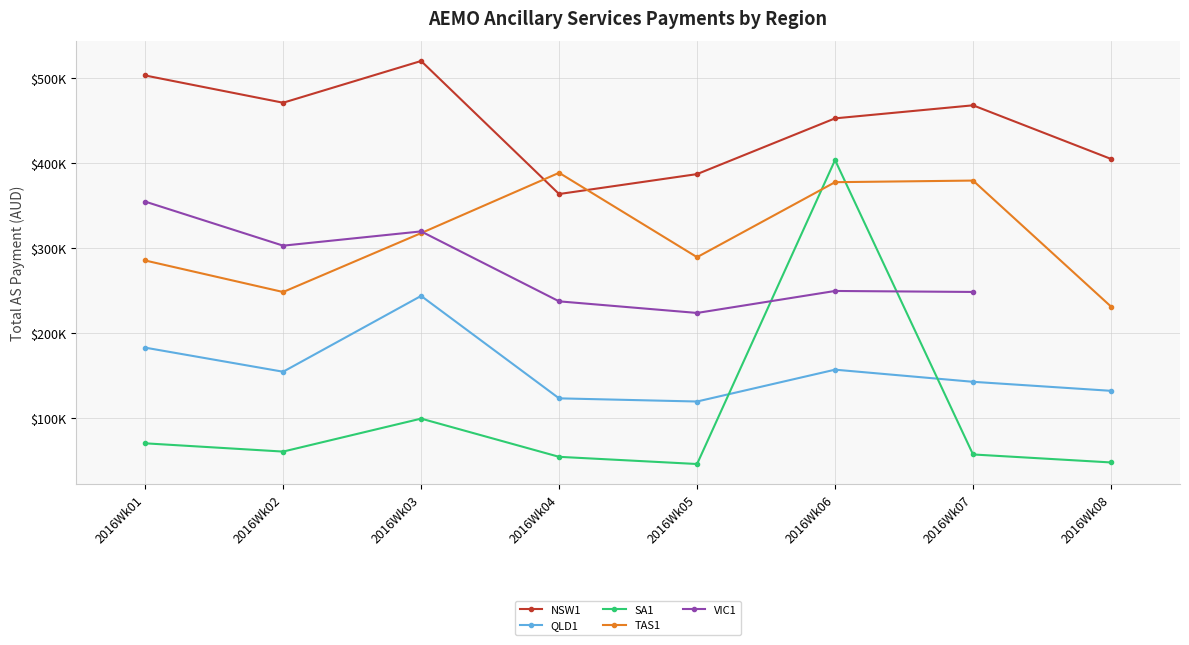

What are all the series names shown in the legend?

NSW1, QLD1, SA1, TAS1, VIC1